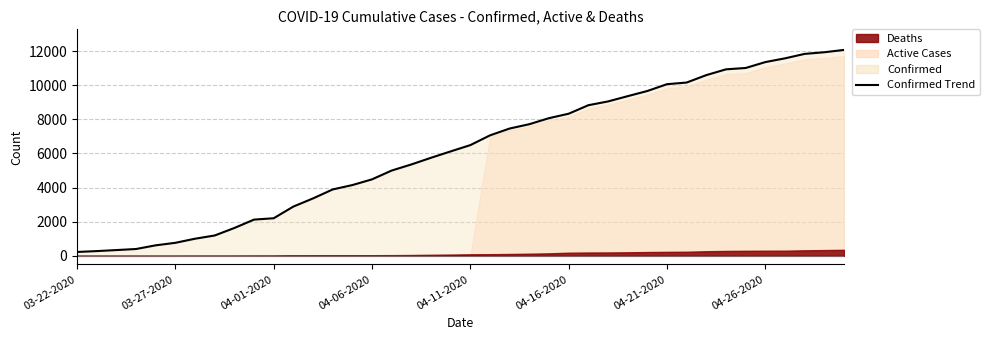

What is the change in value from 04-26-2020 to 13?

+2698